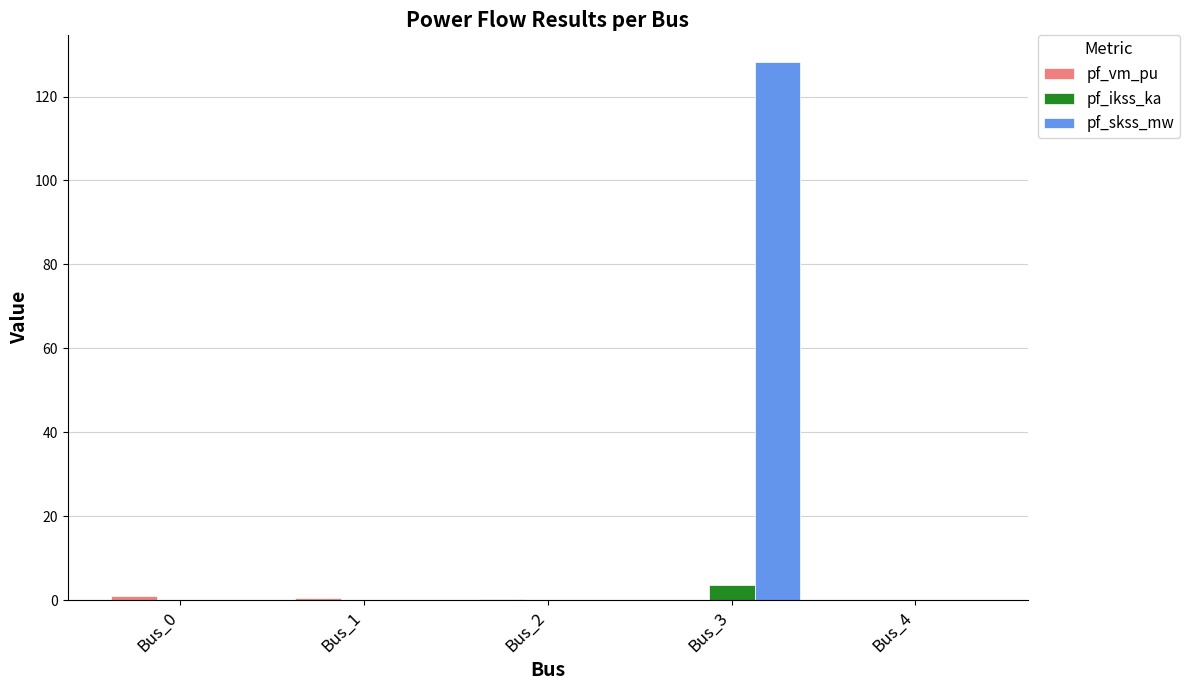

What is the maximum value shown in the chart?

128.2